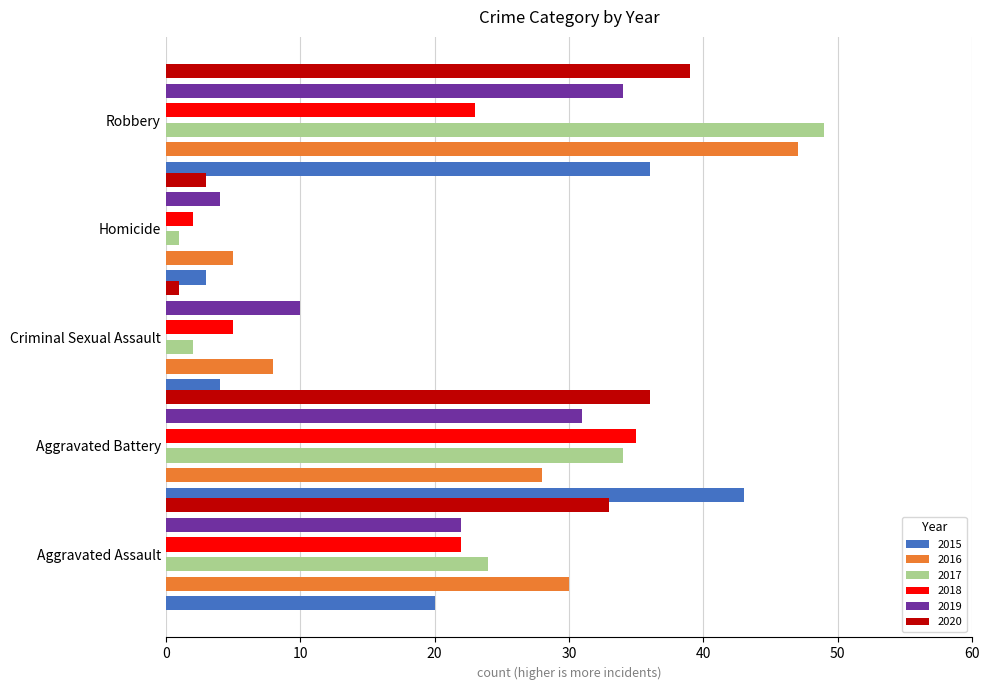

Where is 2018 nearest to the value 18?

Aggravated Assault